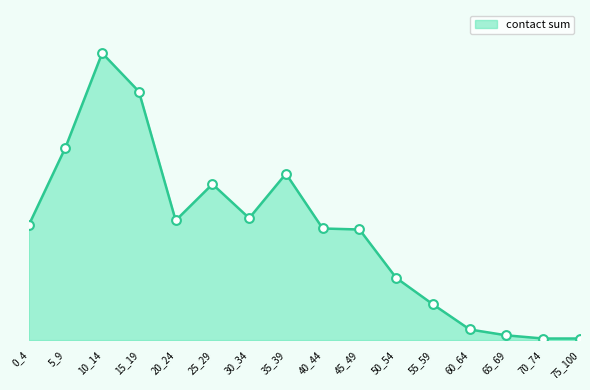

Does the chart have visible grid lines?

No